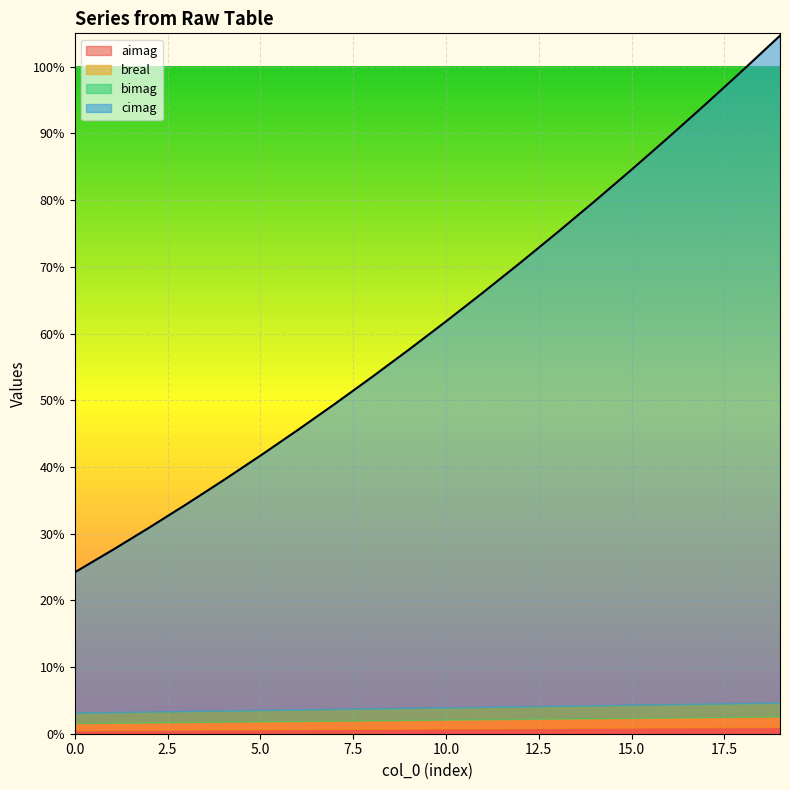

True or false: breal has a value of 41 at 1.

True